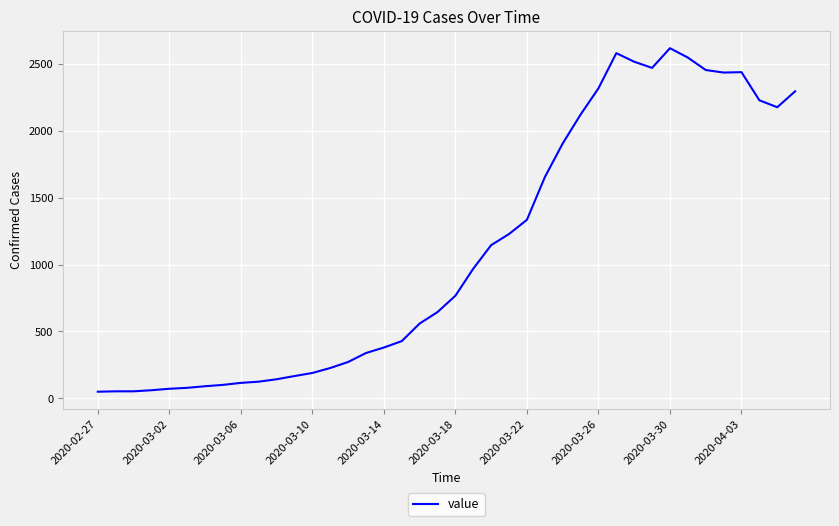

What is the difference between the second highest and minimum values?

2529